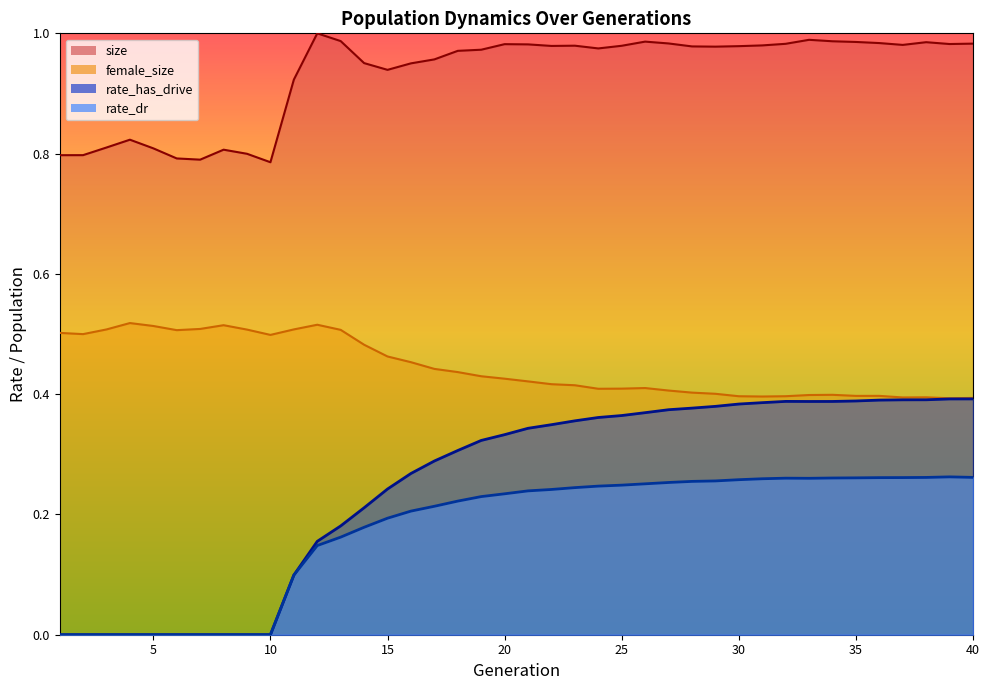

Which series has the largest range (max minus min)?

rate_has_drive